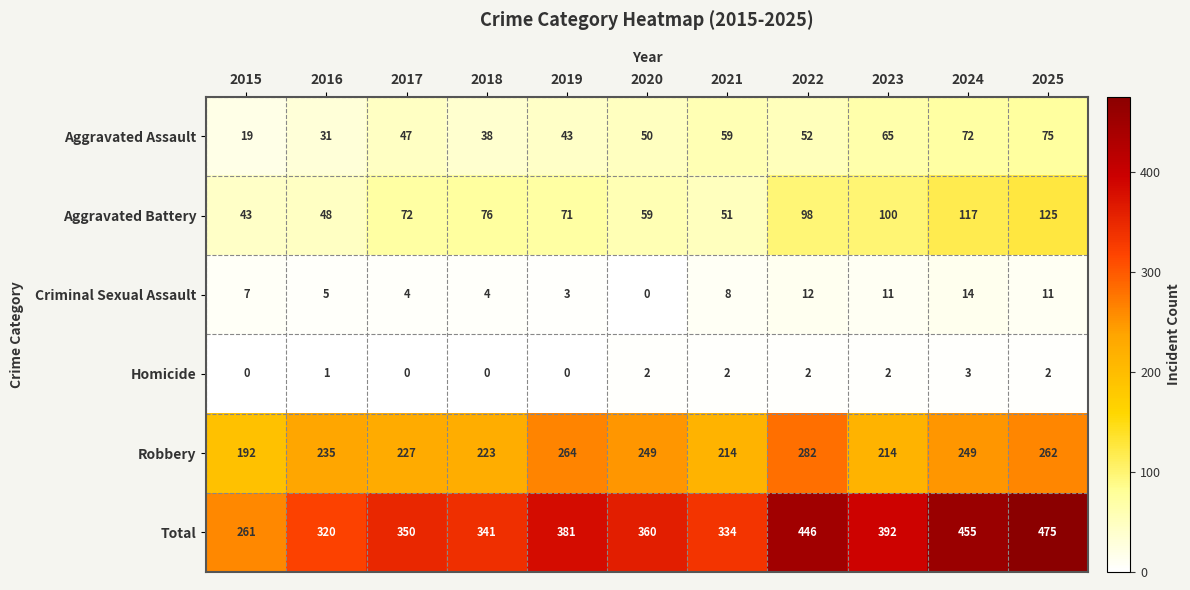

At which category is the sum across all series the highest?

2025